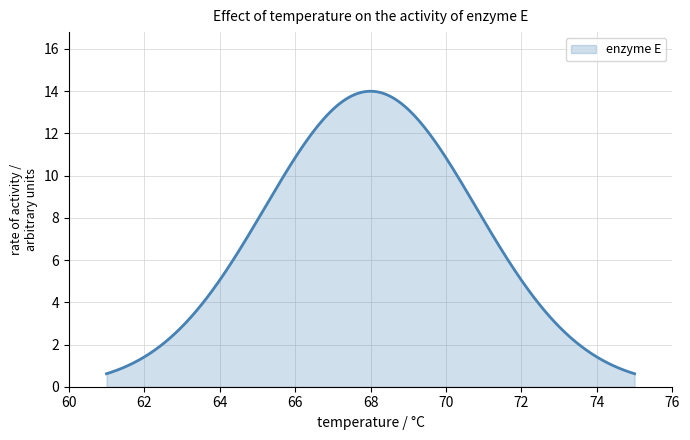

What is the difference between the maximum and minimum values?

13.4